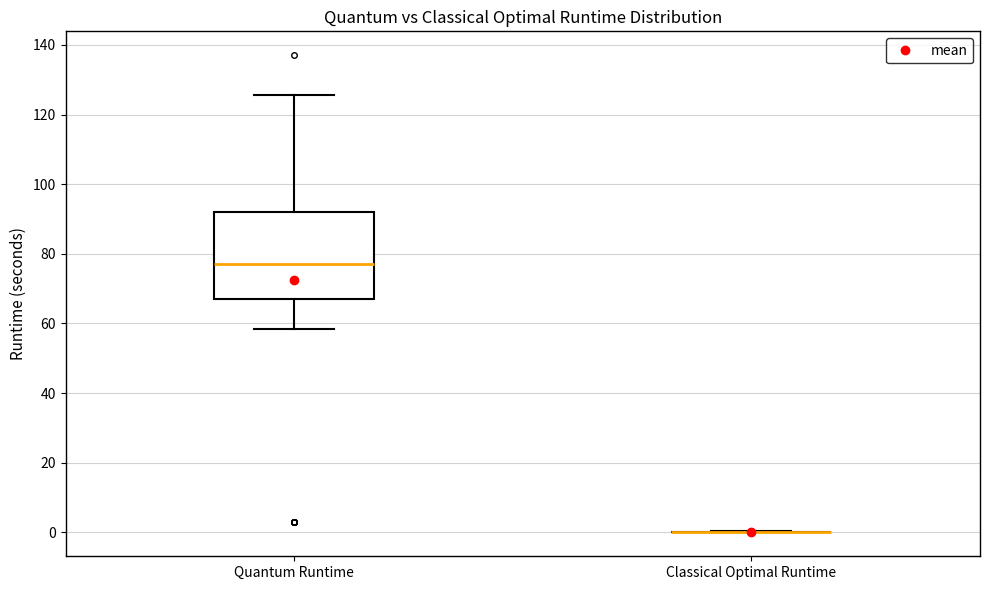

Where does the upper whisker of the box for Quantum Runtime end on the y-axis? The values are not printed on the chart, so give them approximately, as read against the axis.

126